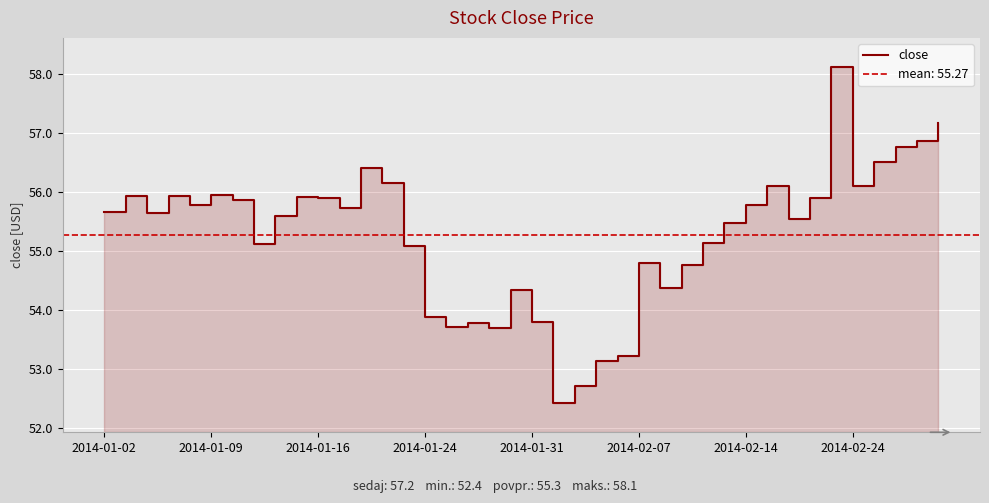

How many interior local peaks (higher than both neighbors) does the data have?

10